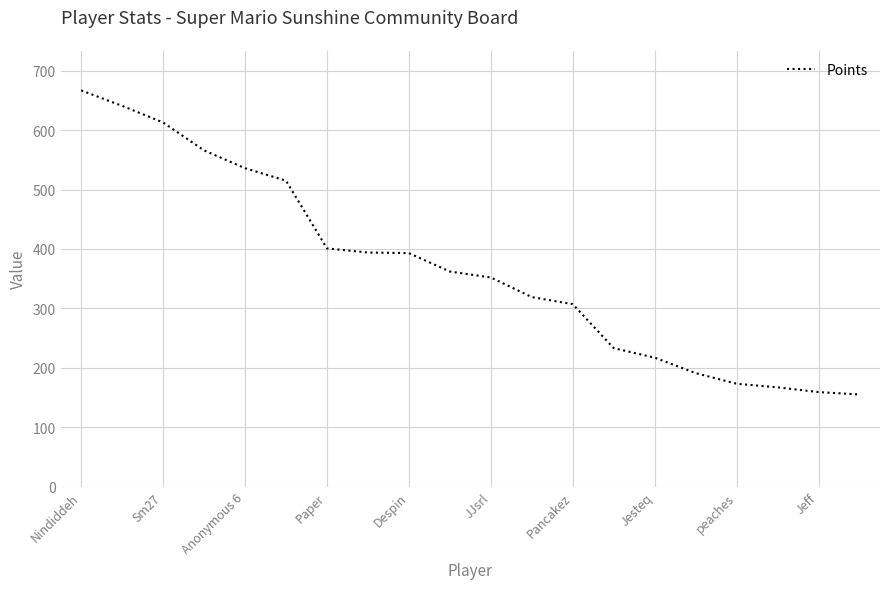

What is the smallest value displayed?

155